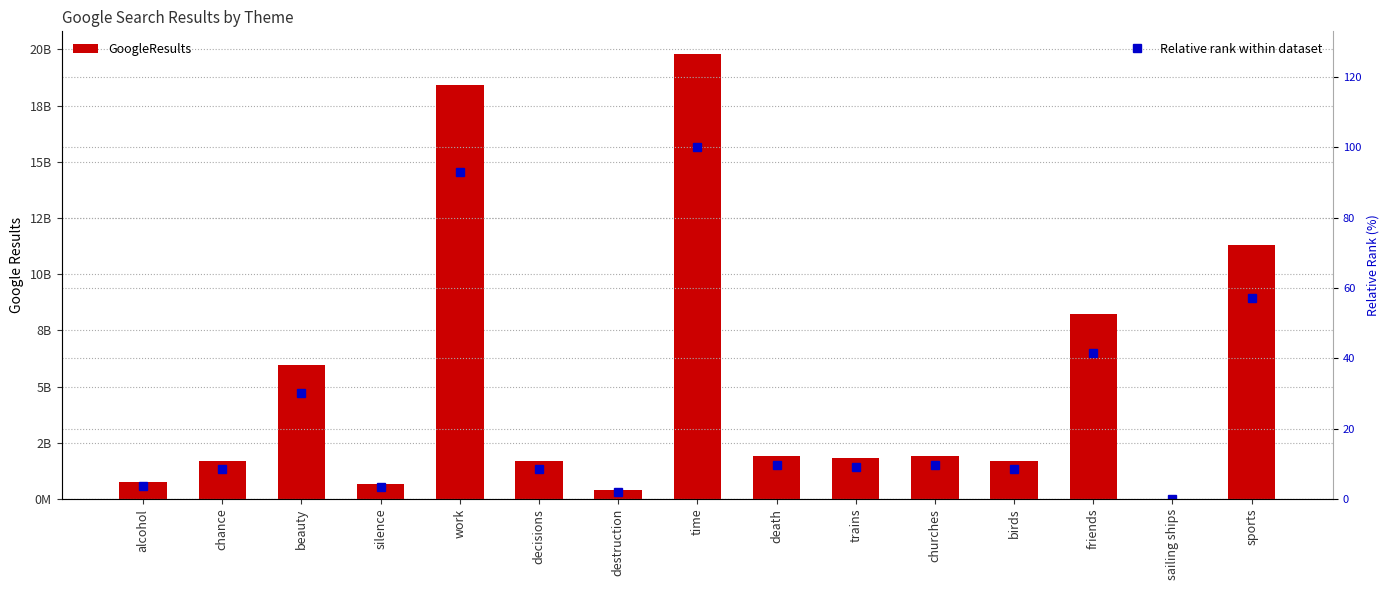

List the series in order of their overall mean, highest first.

GoogleResults, Relative rank within dataset